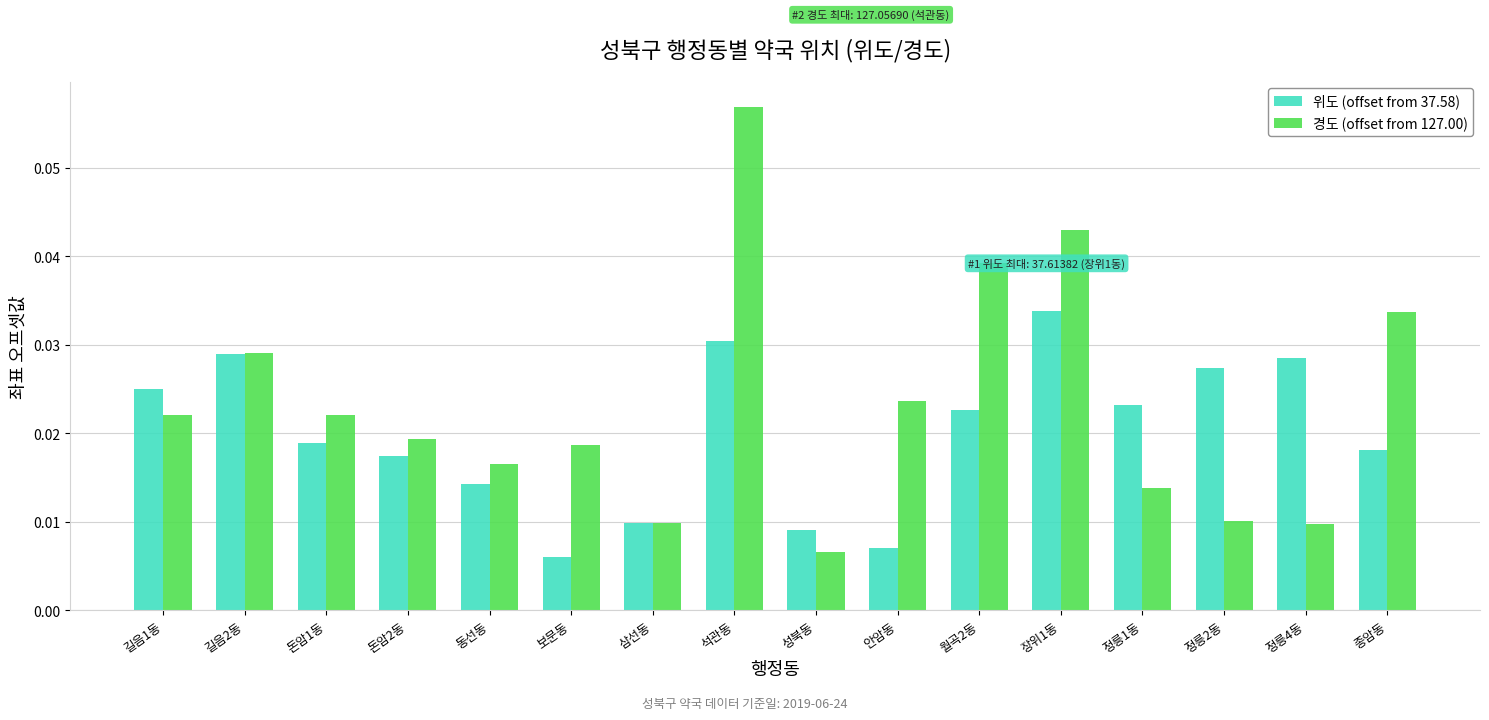

Does the chart contain any negative values?

No